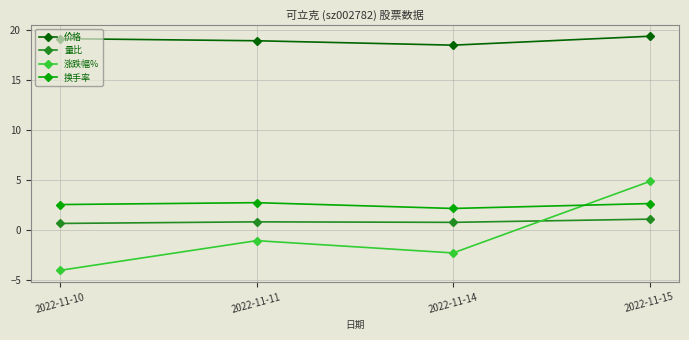

What is the value of the 涨跌幅% point at the 1st from the left?

-4.1